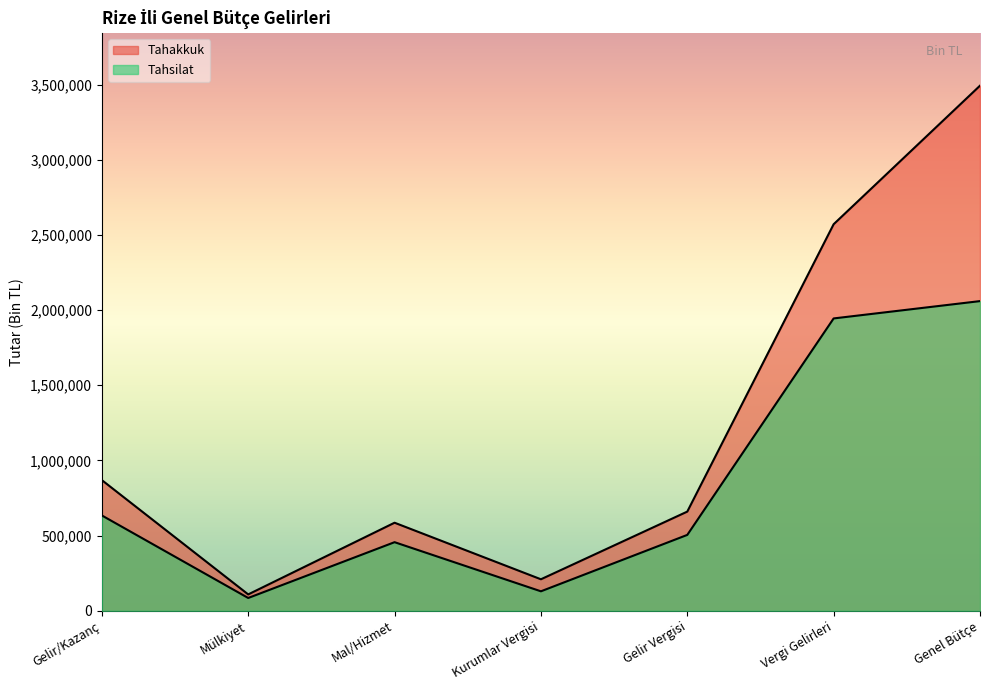

What is the value of the Tahakkuk point at the 7th from the left?

3493098